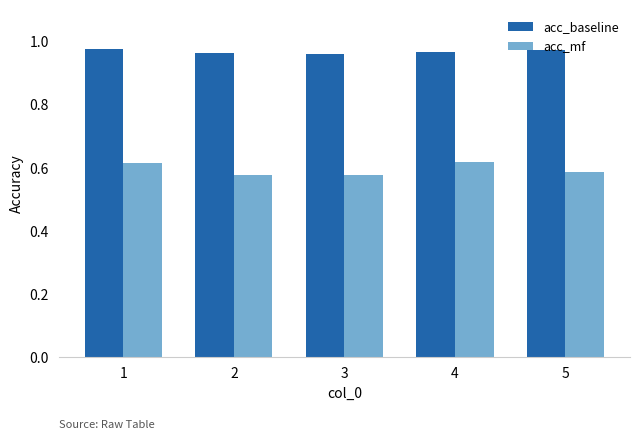

What are all the series names shown in the legend?

acc_baseline, acc_mf